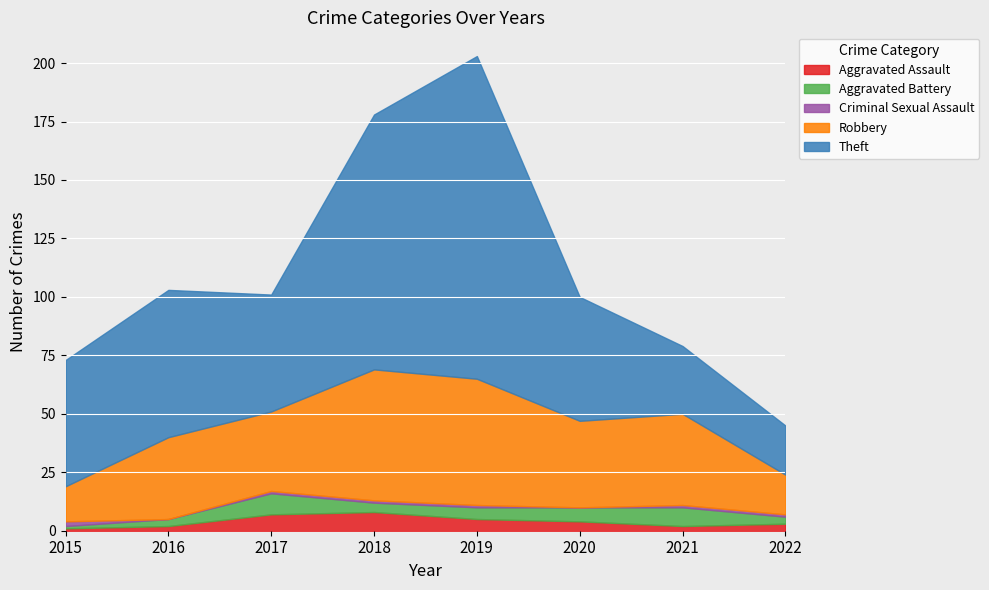

What value does the Theft series have at 2016, to the nearest 5?

65